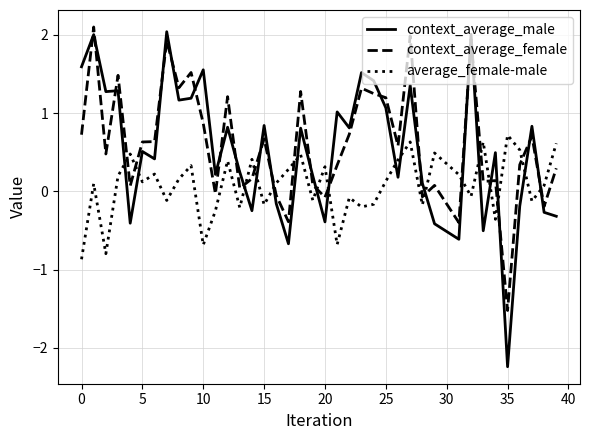

How many values in the context_average_female series exceed 0?

31